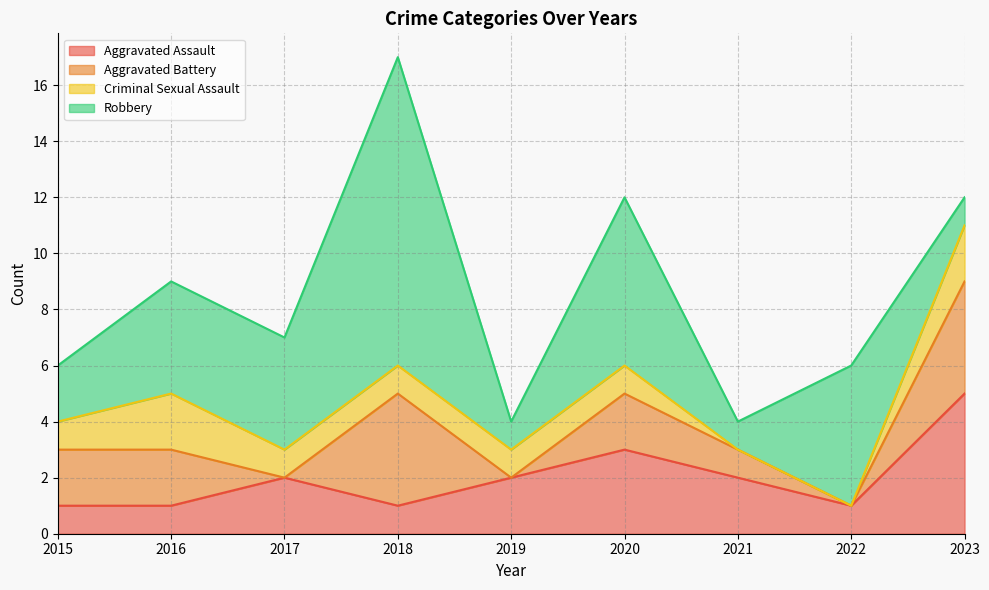

How many categories are shown in the chart?

9